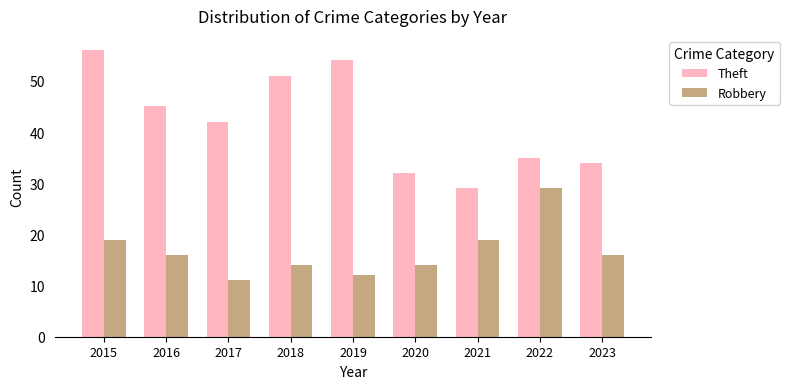

Rank the series at 2015 from highest to lowest value.

Theft, Robbery